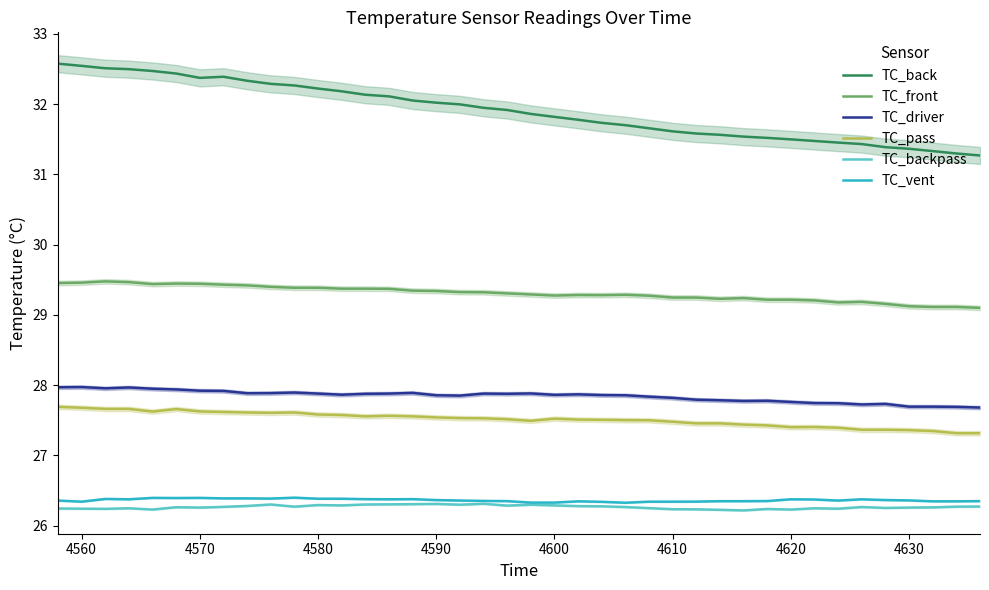

What is the minimum value for TC_pass?

27.3